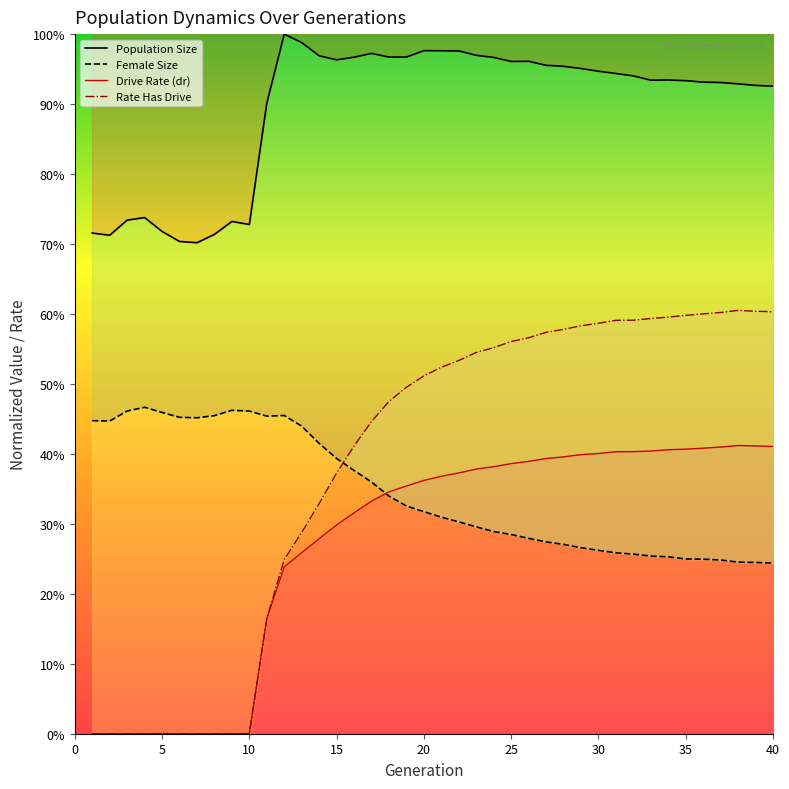

True or false: Drive Rate (dr) has more than 0 interior local peaks.

True